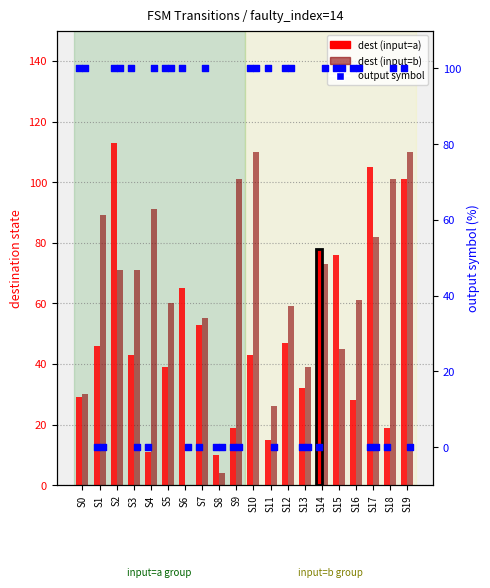

Is the value of dest (input=a) at S16 greater than the value of output (input=a) at S17?

Yes